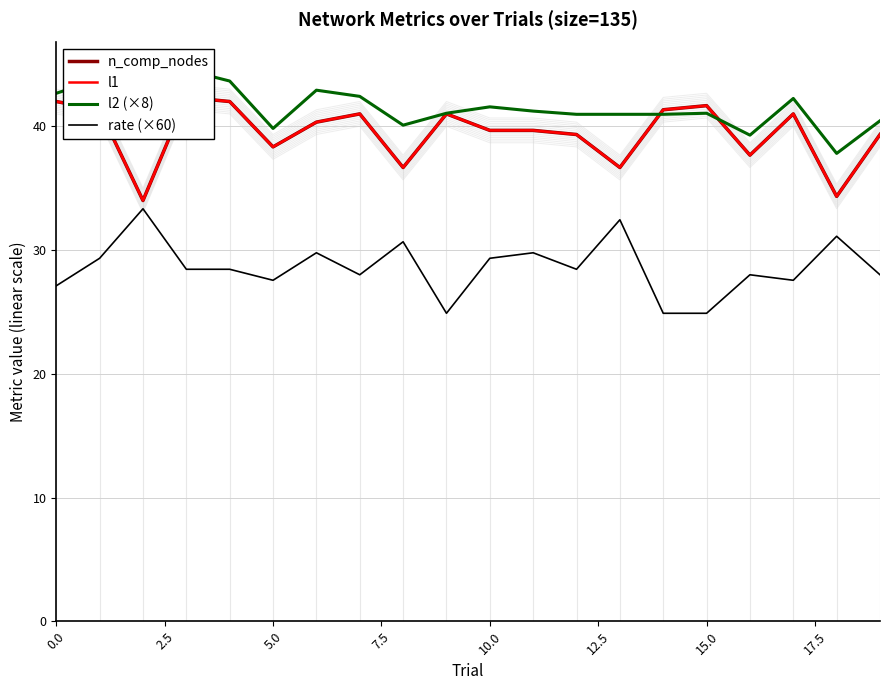

What is the lowest value of the rate (×60) series?

24.9